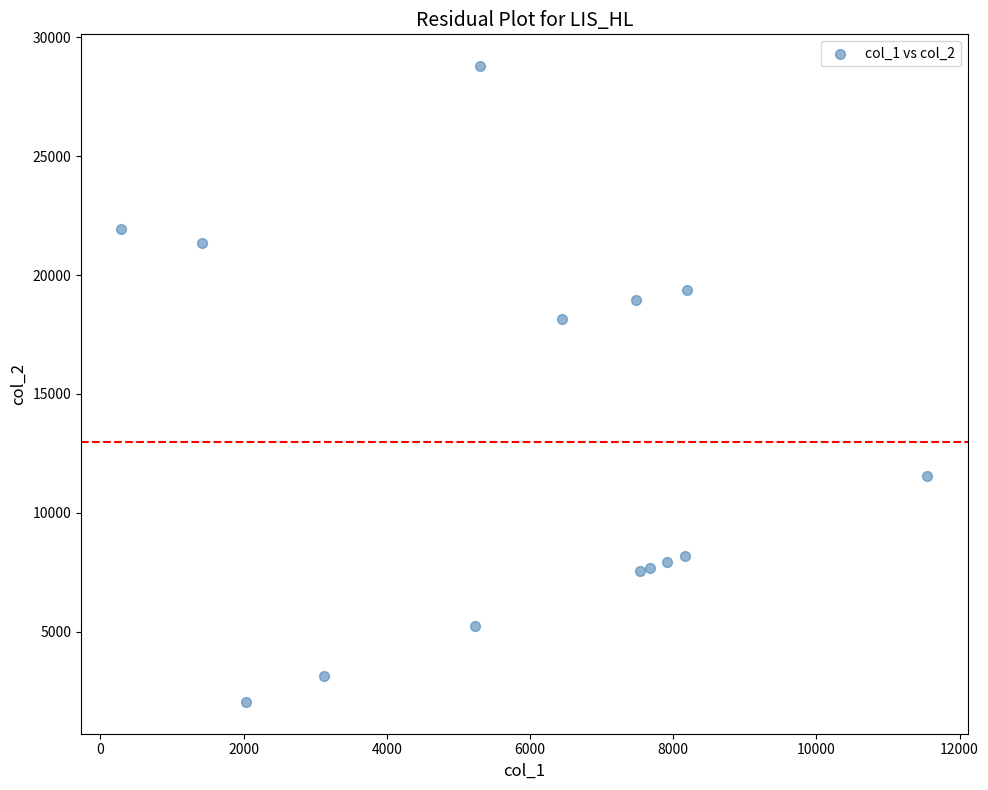

What is the range of X values (max minus min)?

11258